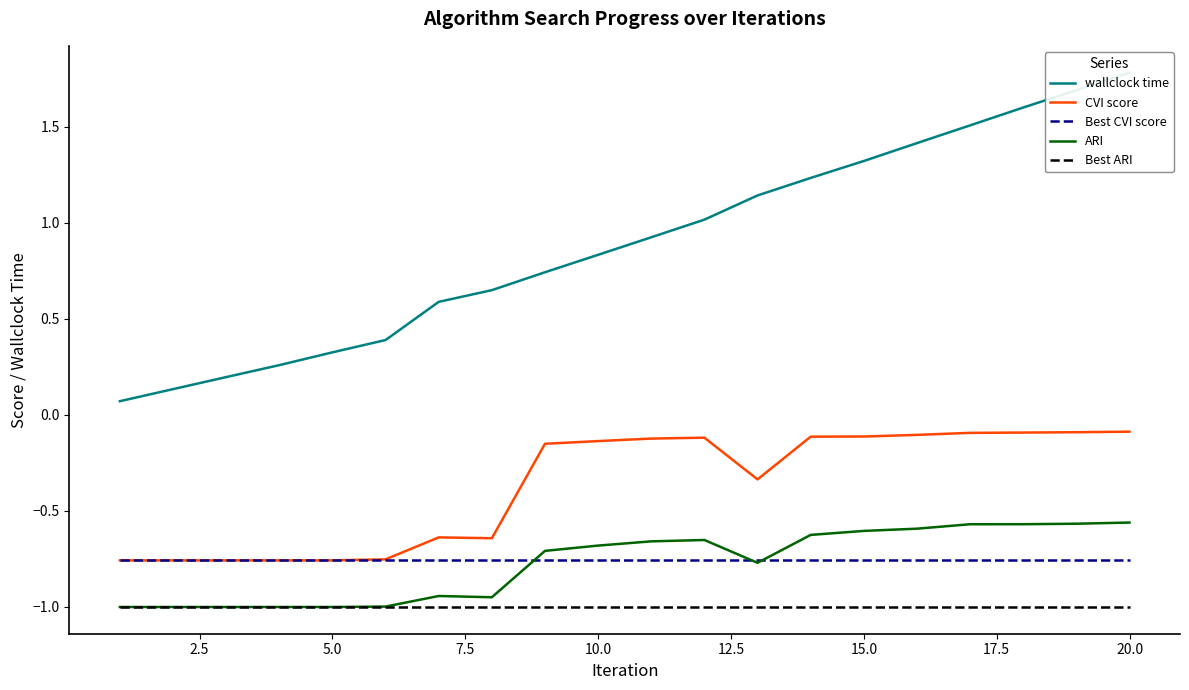

What are all the series names shown in the legend?

wallclock time, CVI score, Best CVI score, ARI, Best ARI